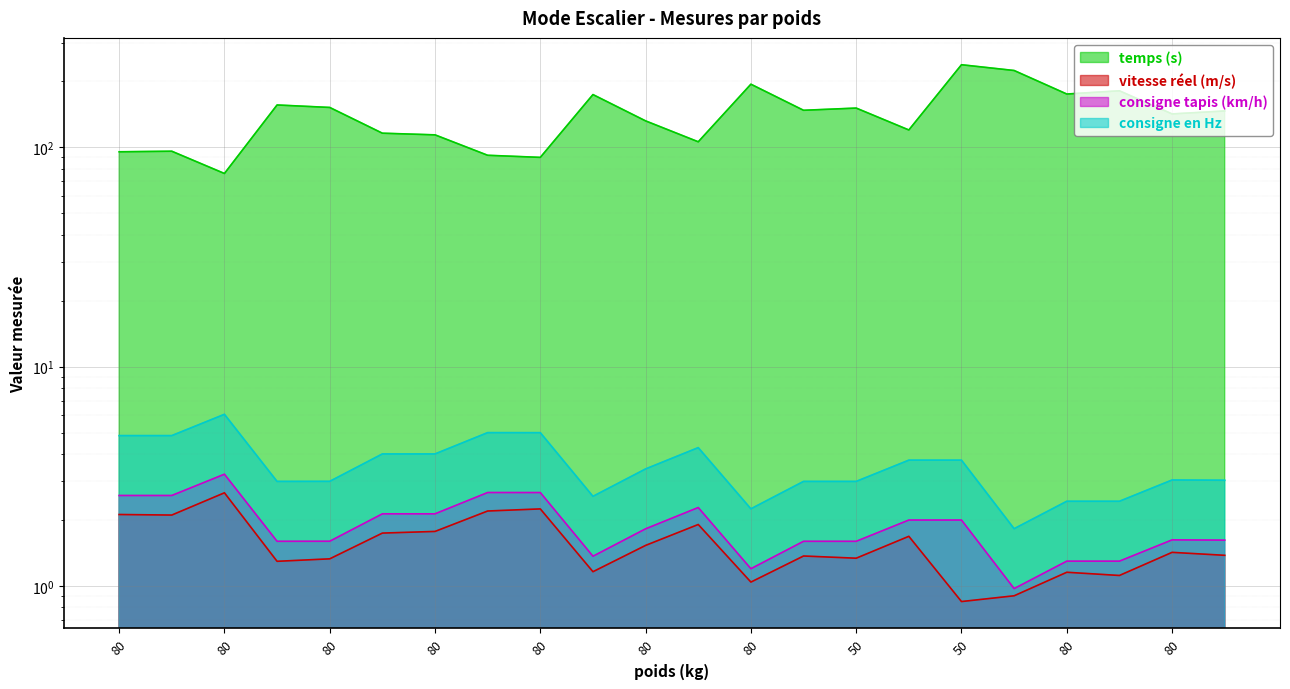

Where is temps (s) nearest to the value 157?

50